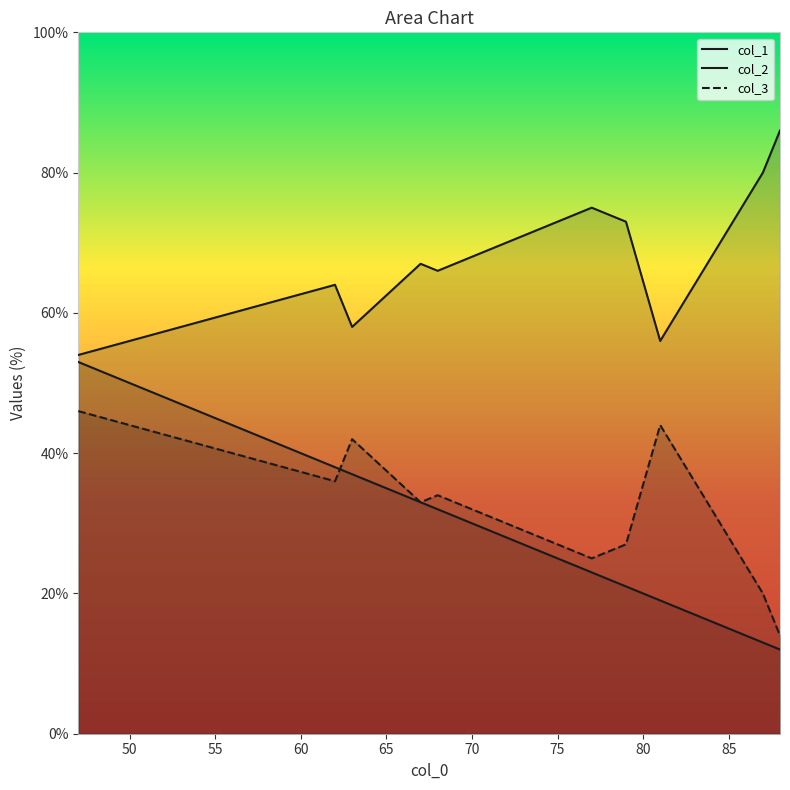

What is the value of the col_2 point at the 3rd from the left?

58